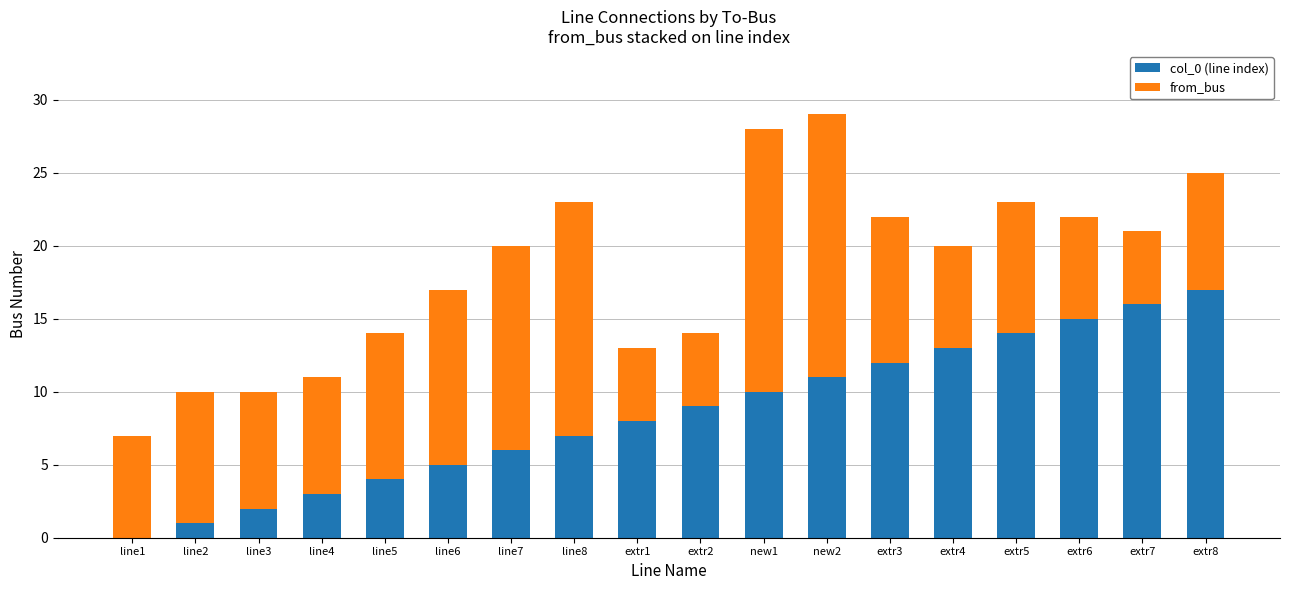

How many values in col_0 (line index) are above zero?

17